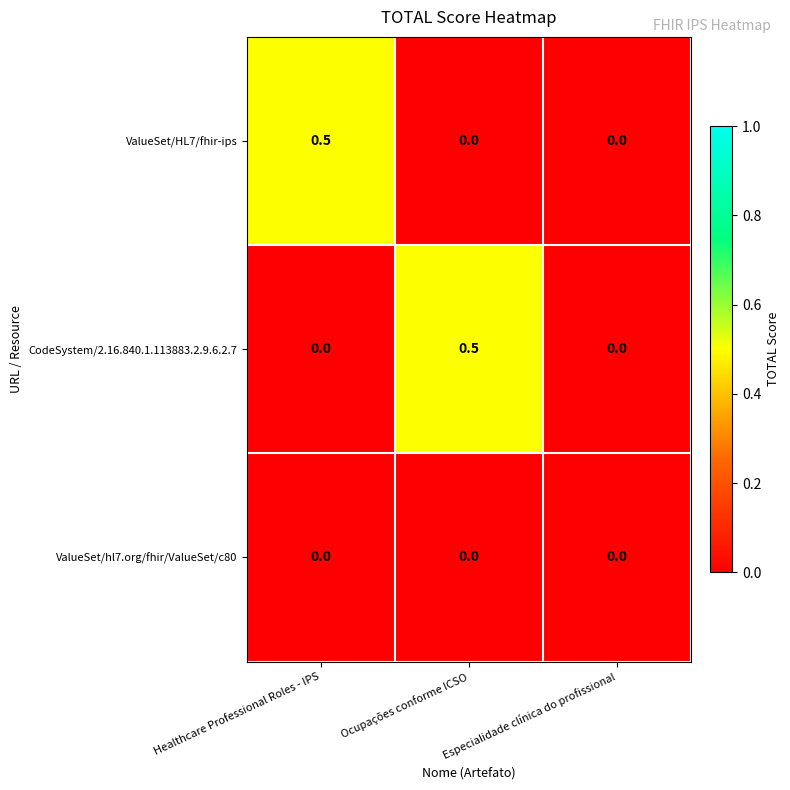

Count the ValueSet/HL7/fhir-ips values in the range 0 to 1.

3